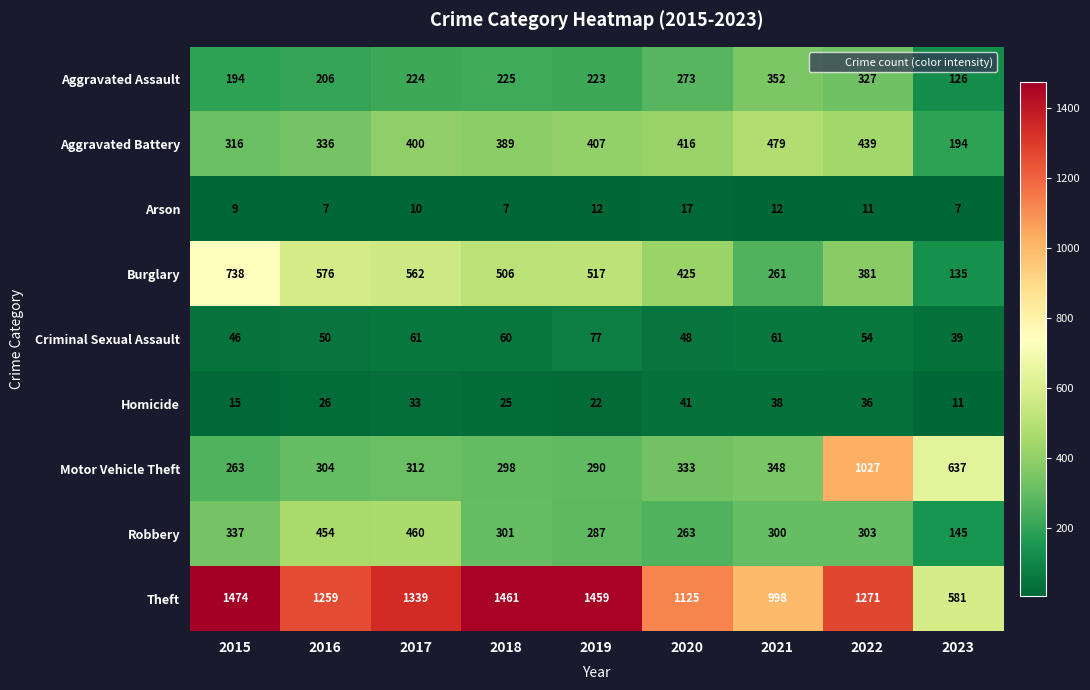

At which category does the chart reach its peak across all series?

2015